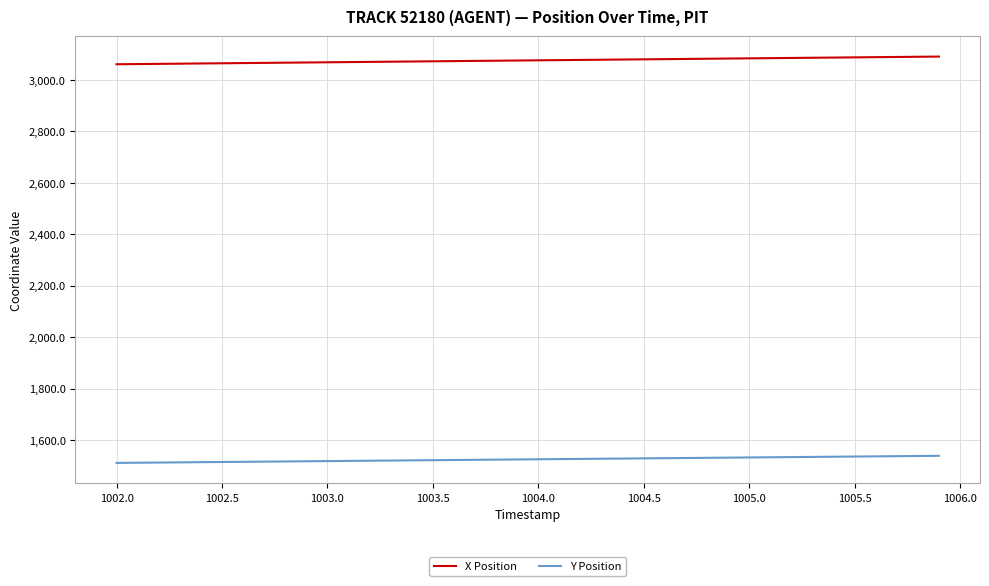

What is the maximum value shown in the chart?

3090.8